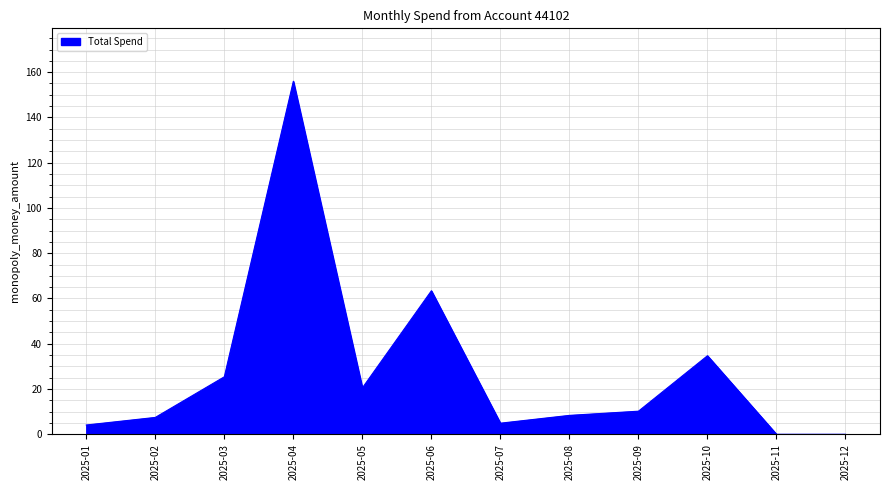

Which has a higher value, 2025-03 or 2025-12?

2025-03